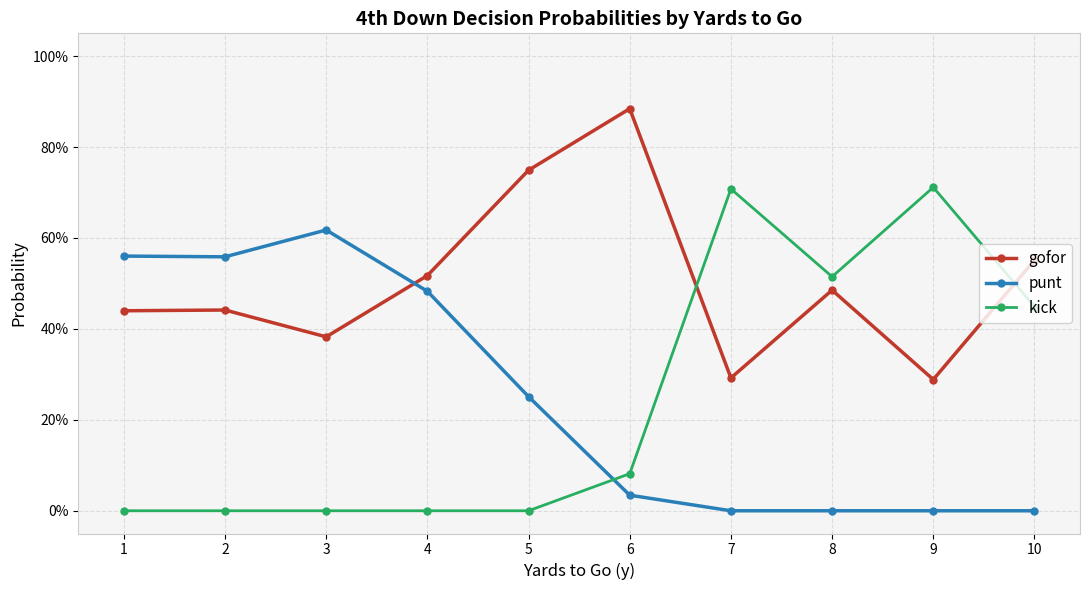

Which series has the widest spread of values?

kick